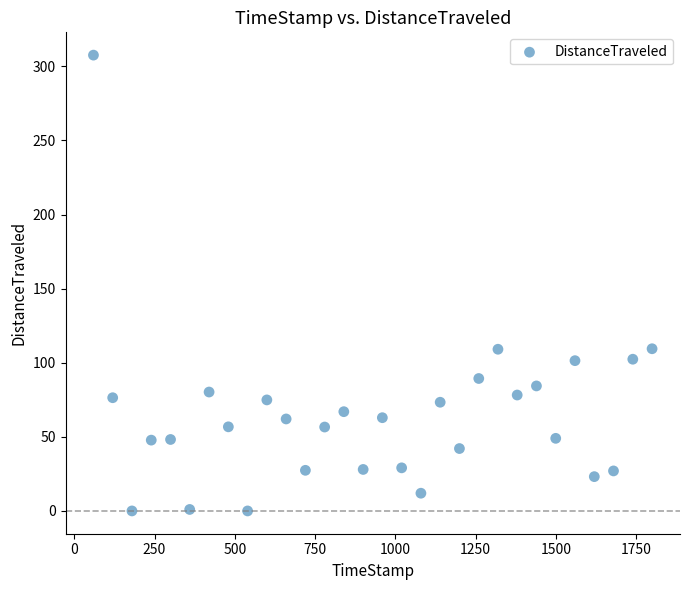

What is the range of X values (max minus min)?

1739.9